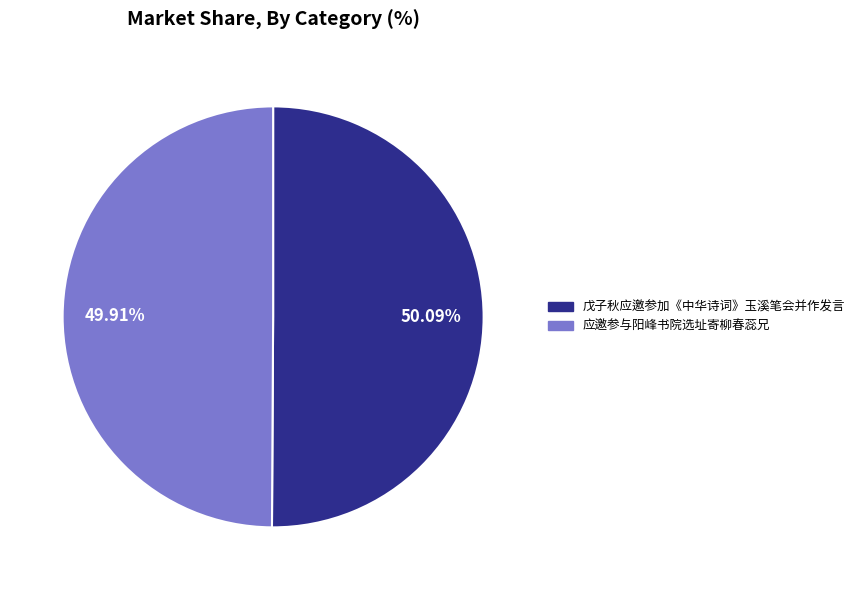

How many slices are in this pie chart?

2